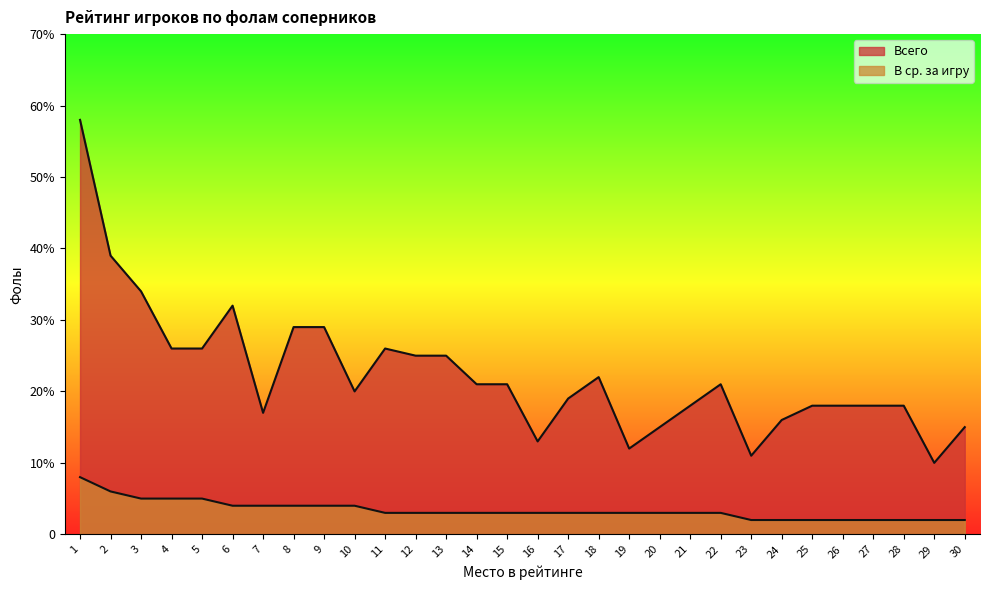

How many distinct data groups are displayed?

2